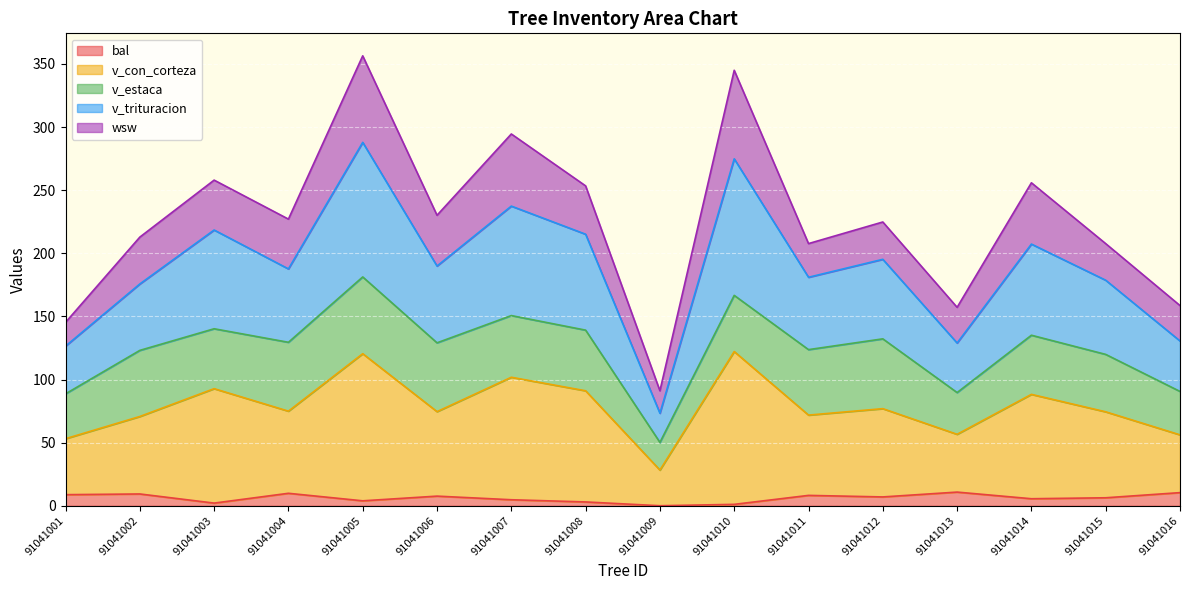

What is the difference between the highest and lowest values at 91041009?

91.1